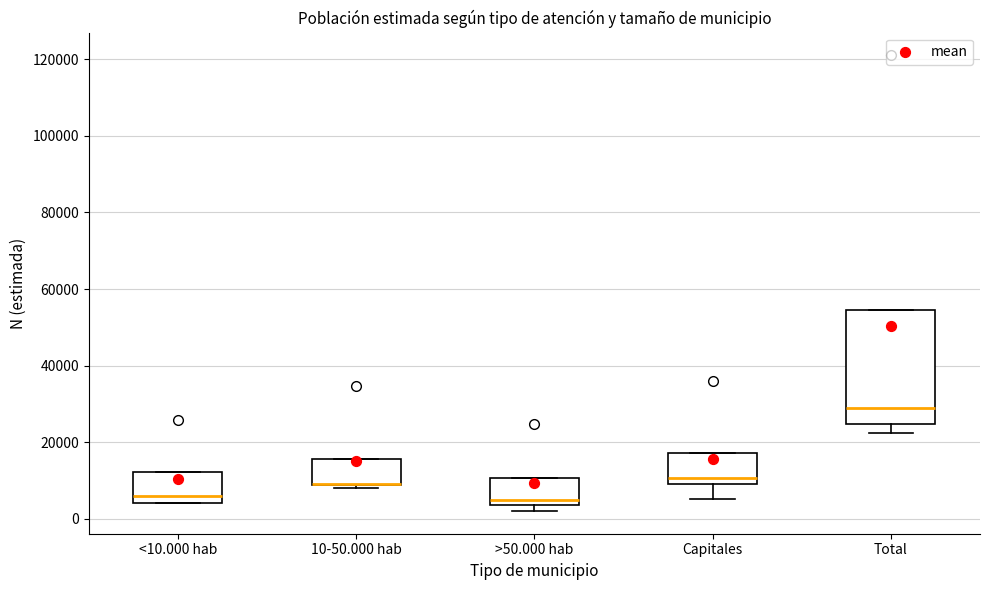

Which box is the tallest, from its lower edge to its upper edge?

Total